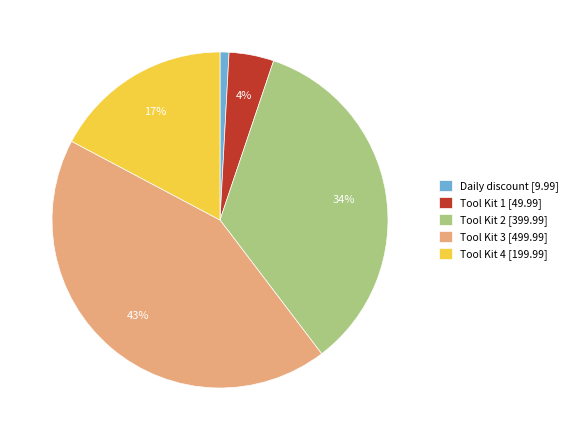

Is there any slice that represents more than half of the pie?

No